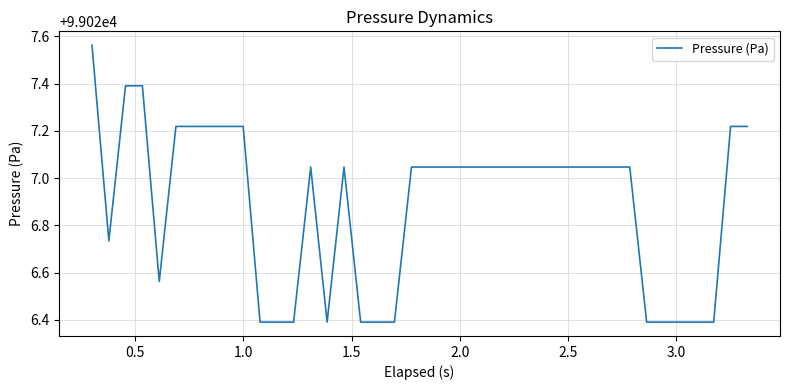

What is the smallest value displayed?

99026.4